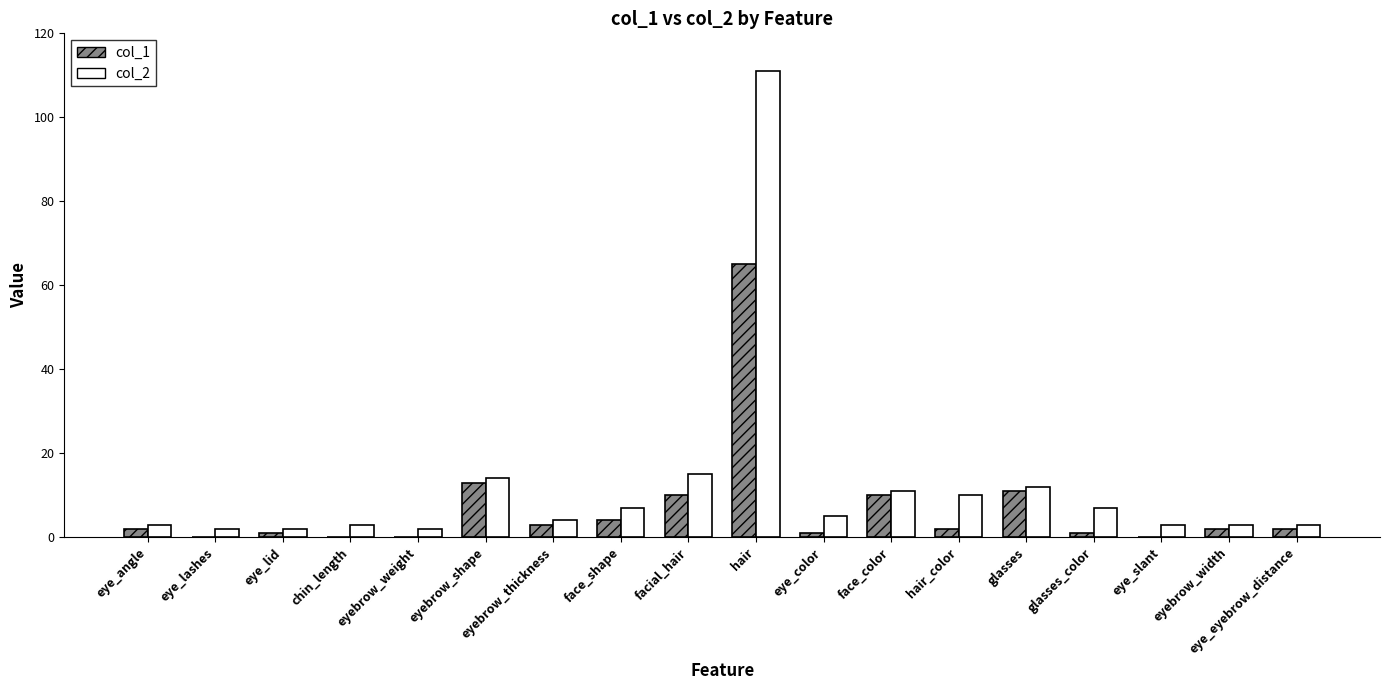

Are the bars horizontal?

No